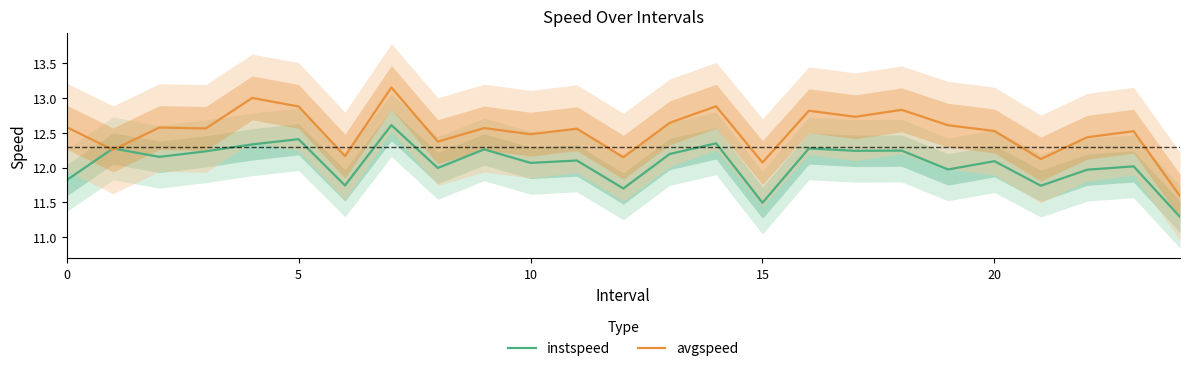

At which category is the sum across all series the highest?

7